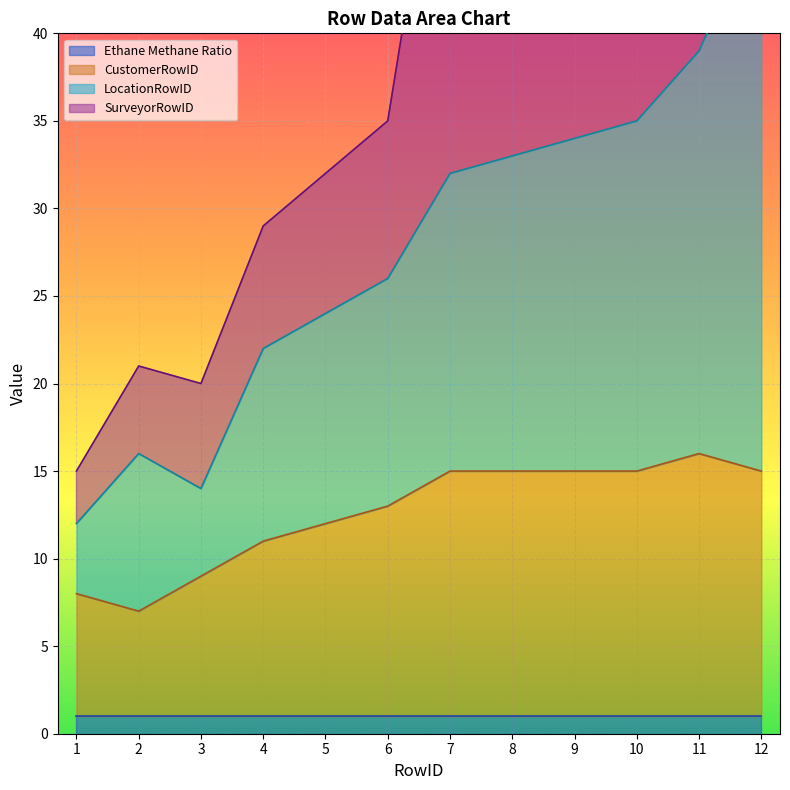

What is the sum of all CustomerRowID values?

151